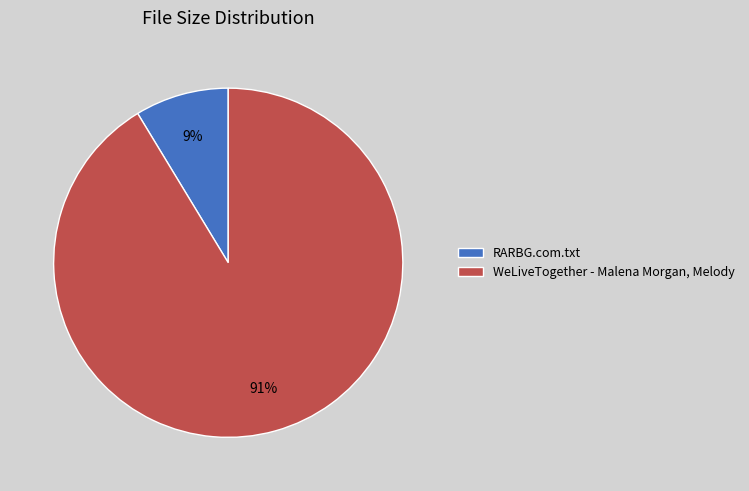

The WeLiveTogether - Malena Morgan, Melody slice represents 99% of the pie. True or false?

False